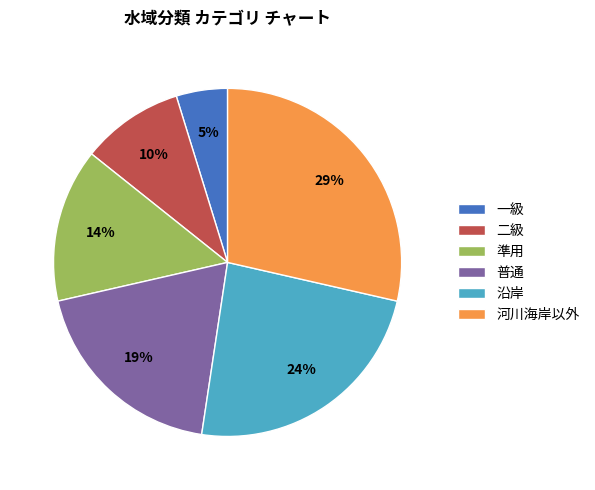

Rank the categories by value from lowest to highest.

一級, 二級, 準用, 普通, 沿岸, 河川海岸以外